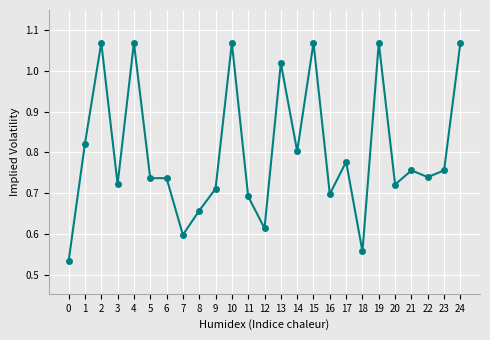

Between 24 and 3, which is larger?

24